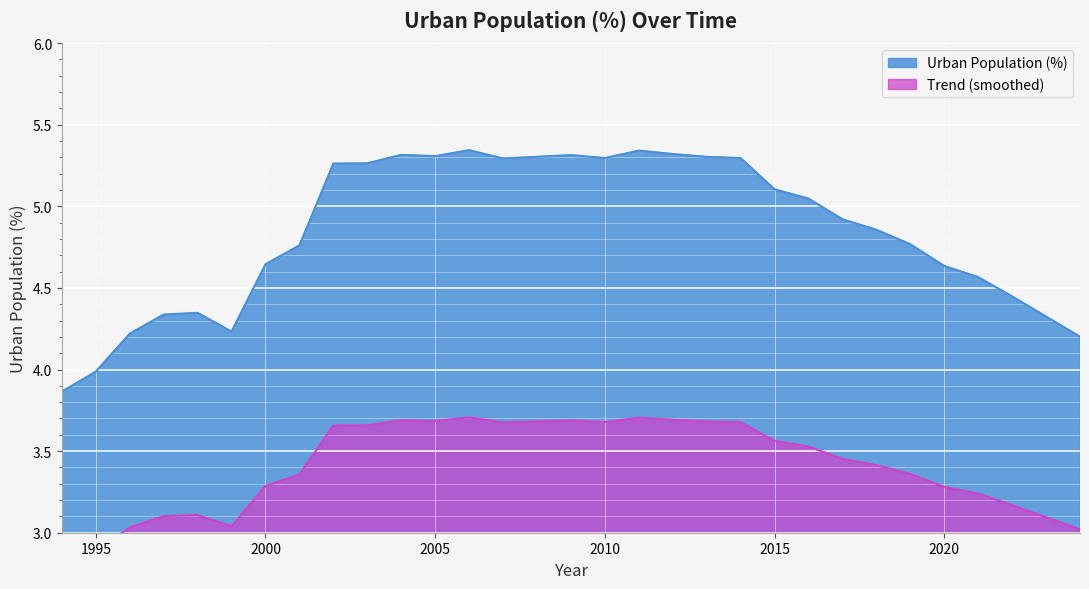

Reading left to right, list all the values displayed in this chart.

3.9	4.0	4.2	4.3	4.3	4.2	4.6	4.8	5.3	5.3	5.3	5.3	5.3	5.3	5.3	5.3	5.3	5.3	5.3	5.3	5.3	5.1	5.0	4.9	4.9	4.8	4.6	4.6	4.4	4.3	4.2